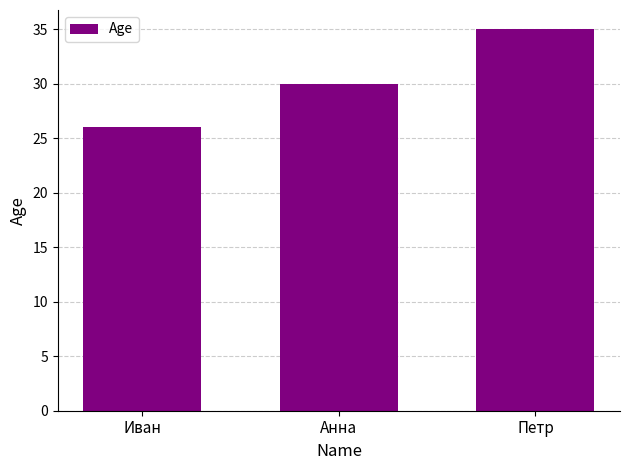

Rank the categories by value from lowest to highest.

Иван, Анна, Петр